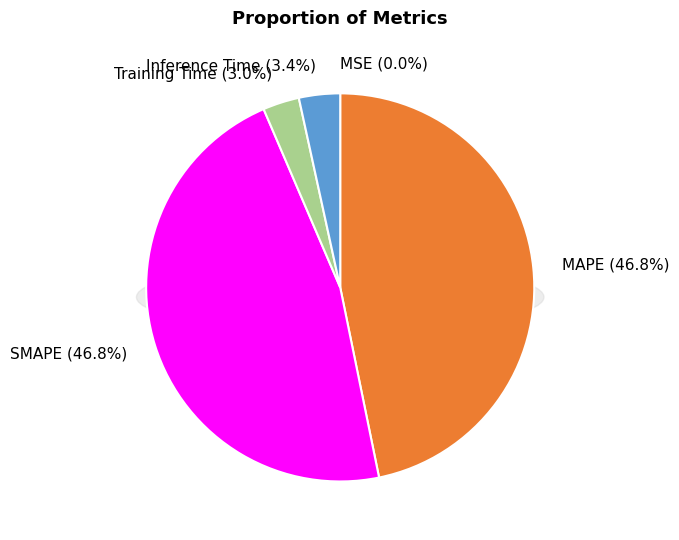

How much of the chart is everything except Inference Time?

96.6%